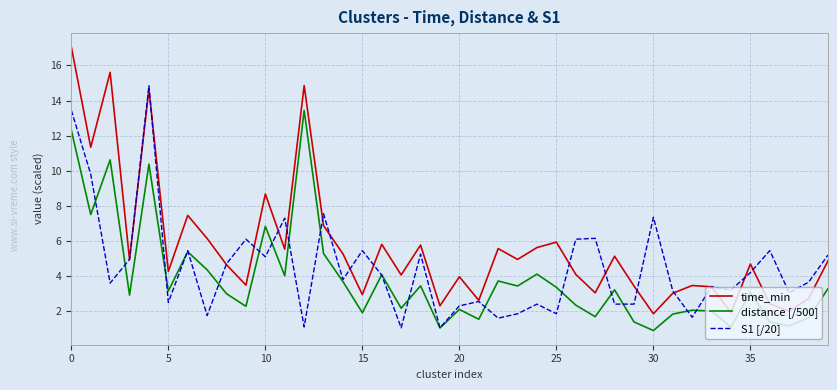

Which series has the largest total across all categories?

time_min